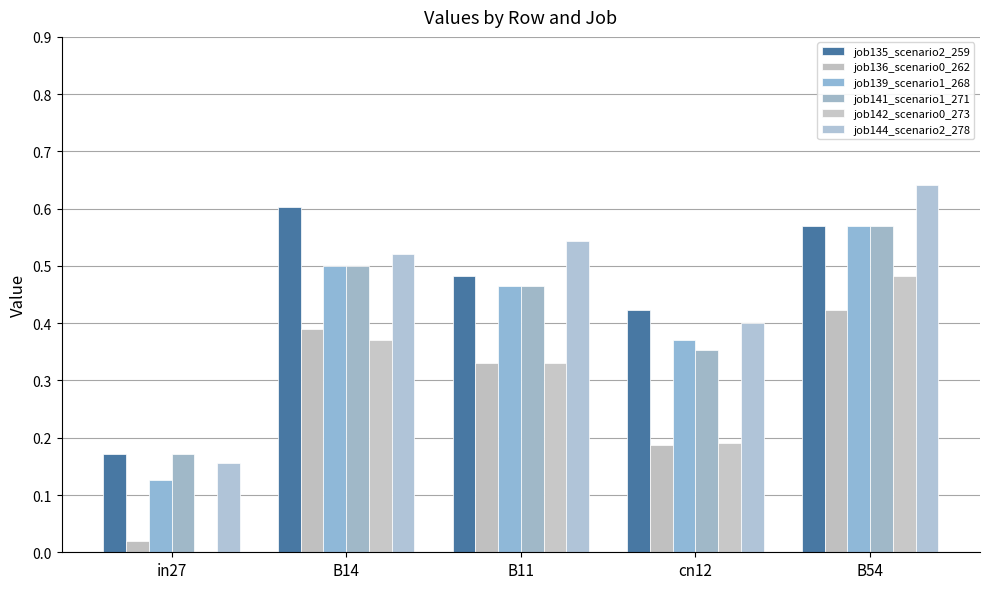

At which category does the chart reach its minimum across all series?

in27